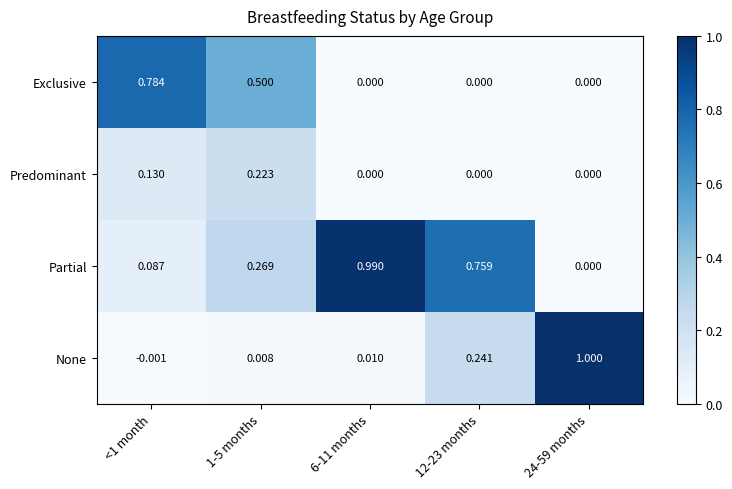

Which series changed the most between 1-5 months and 6-11 months?

Partial